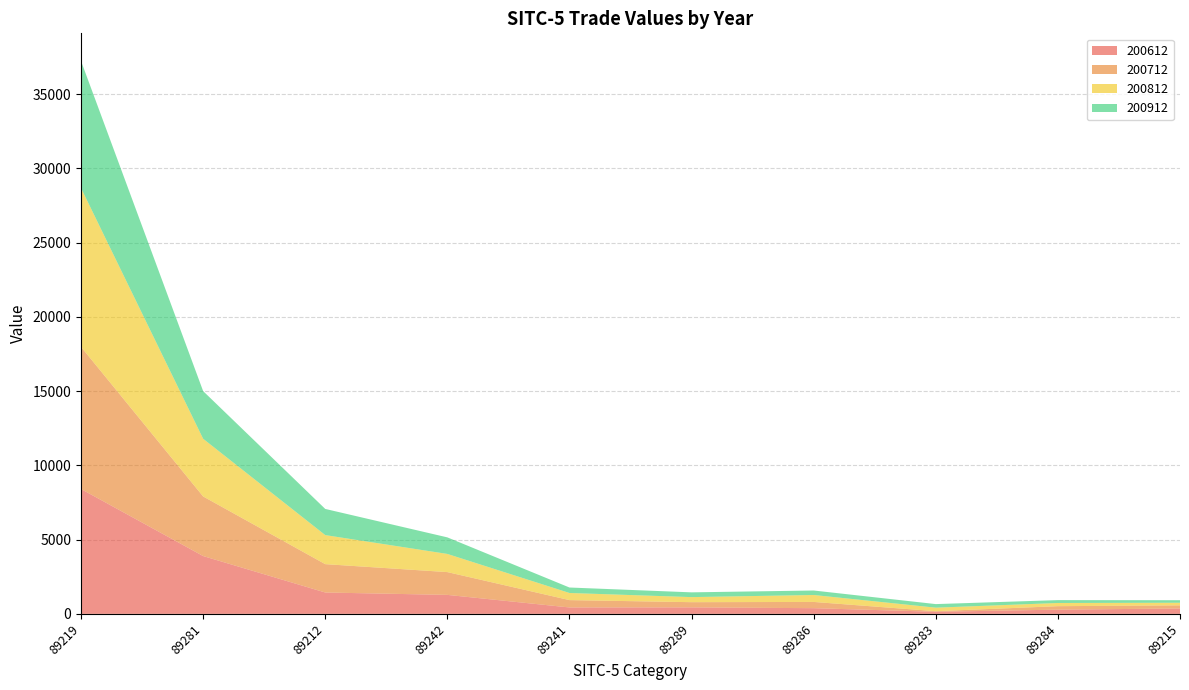

Reading right to left, what are all the values shown in this chart?

200612: 362.9	284.9	141.4	383.1	436.7	431.8	1278.0	1438.9	3892.9	8405.9
200712: 210.7	232.9	38.5	420.7	350.4	494.6	1534.4	1908.9	4012.0	9569.0
200812: 176.0	215.2	237.7	466.9	341.3	479.9	1223.0	1956.0	3884.1	10692.9
200912: 169.7	193.1	240.6	302.5	320.5	368.4	1115.0	1761.5	3209.4	8555.4